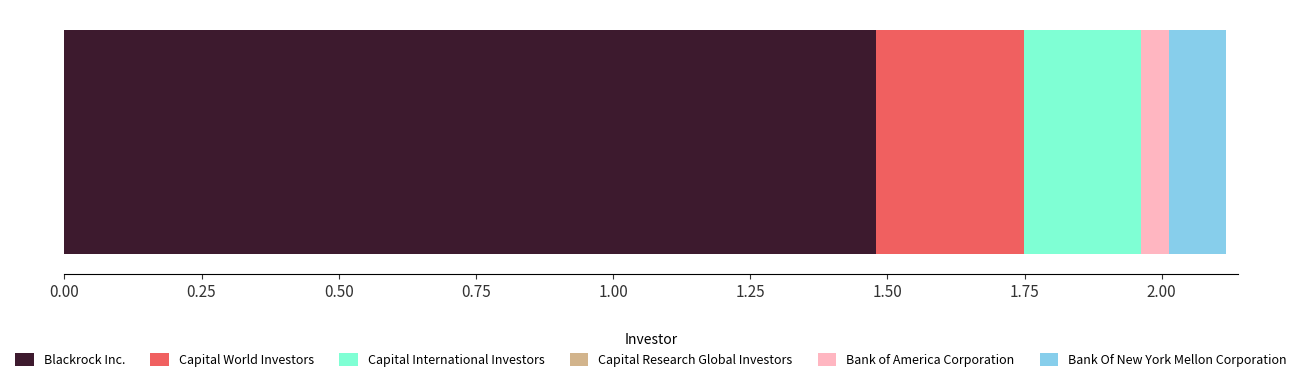

What is the maximum value for Blackrock Inc.?

1.5